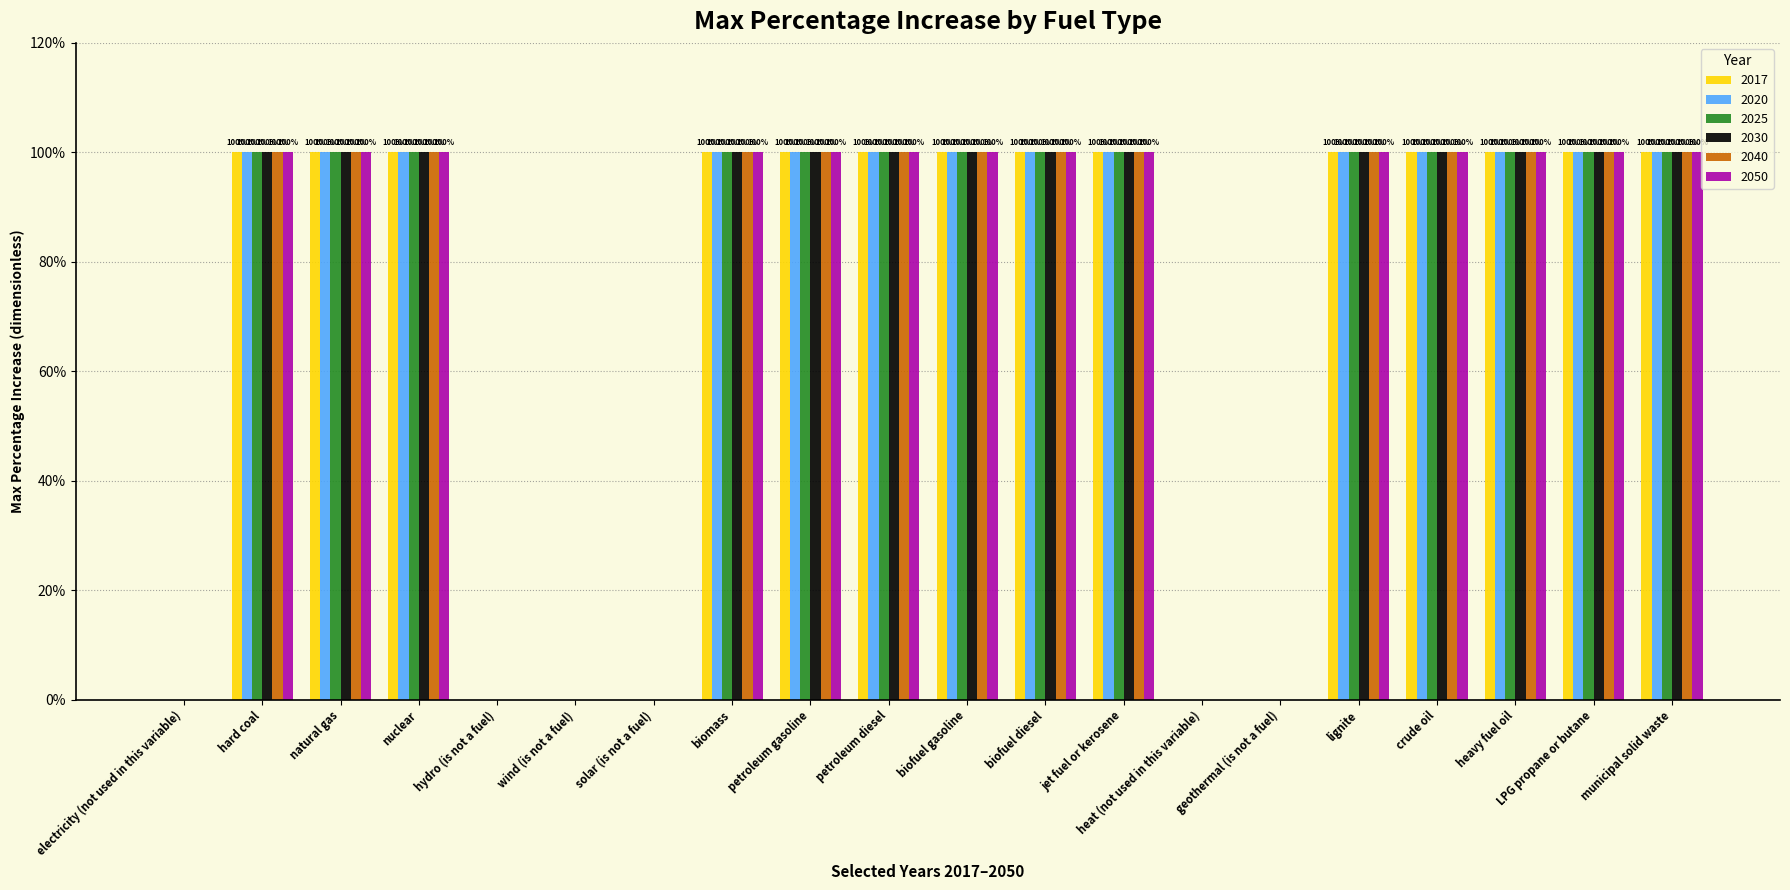

What is the maximum value shown in the chart?

100